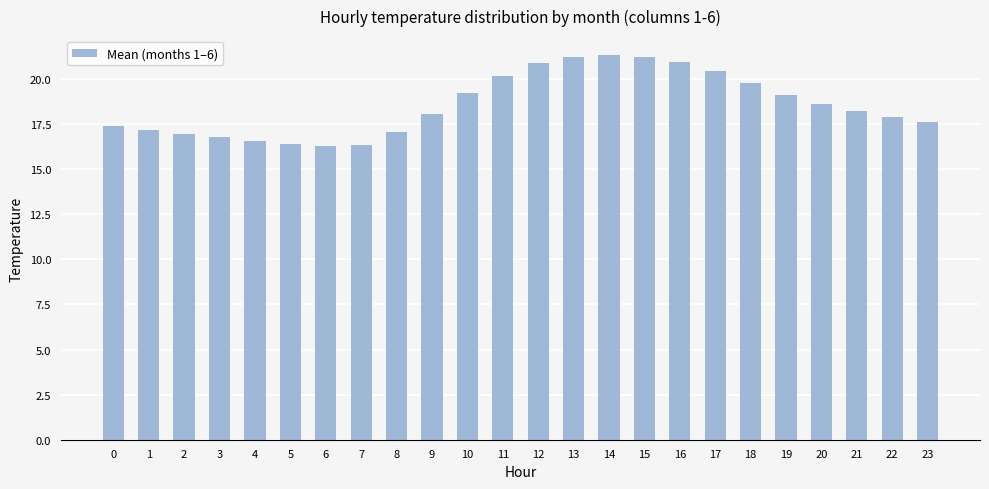

Is it true that the value at 13 is 21.2?

True